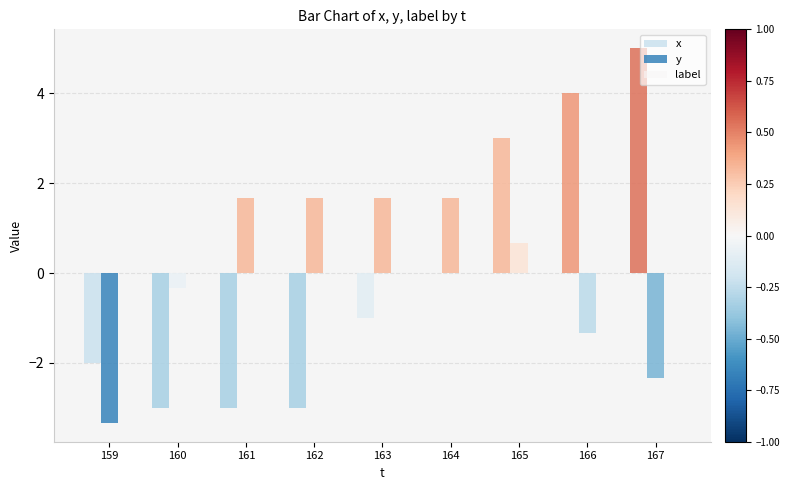

At which label does x first exceed -1?

164